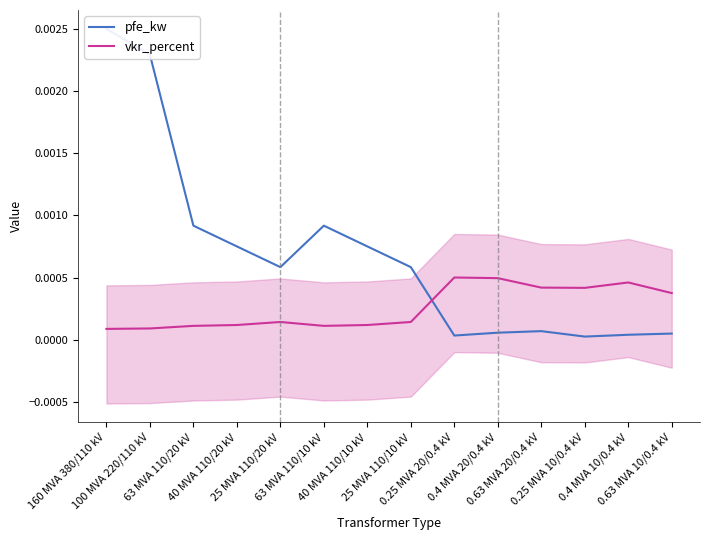

Which series has the largest total across all categories?

pfe_kw